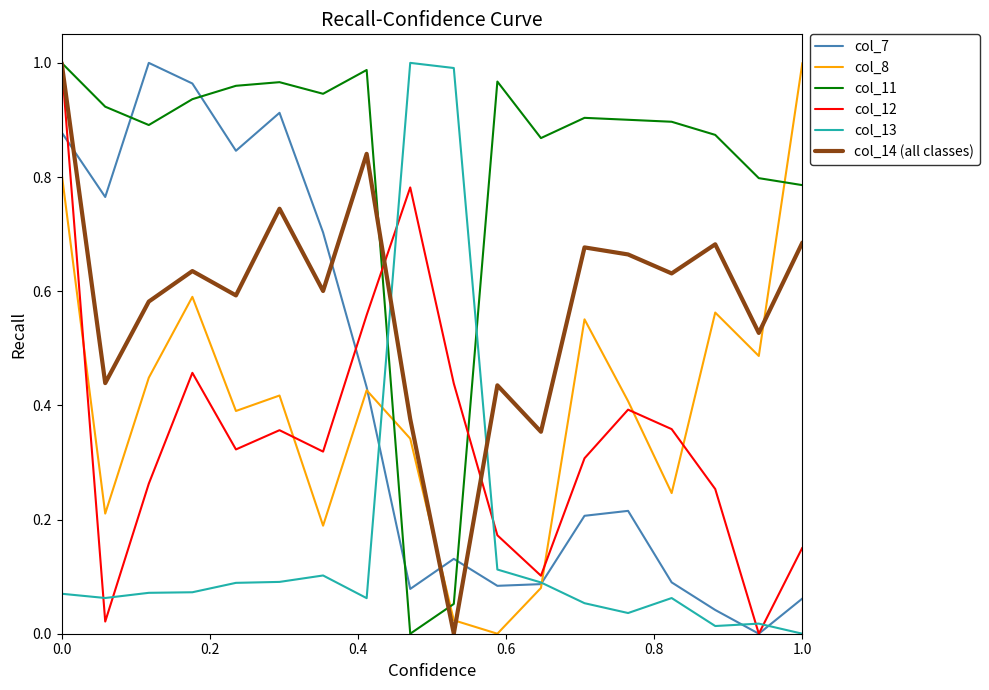

True or false: col_11 and col_7 intersect in this chart.

True